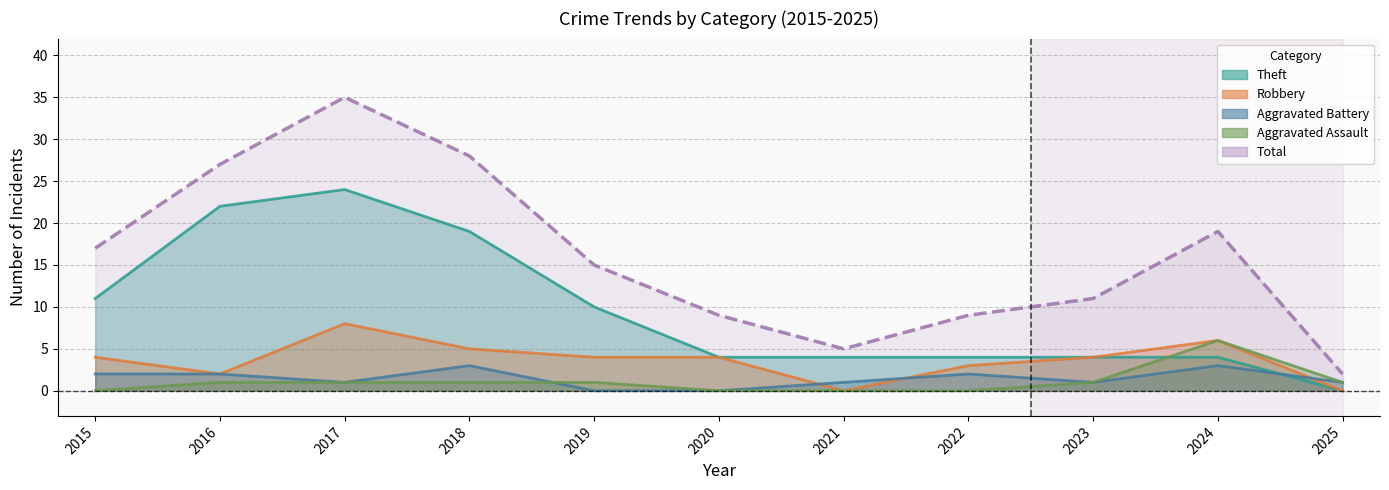

What is the difference between the maximum and minimum values in the Aggravated Assault series?

6